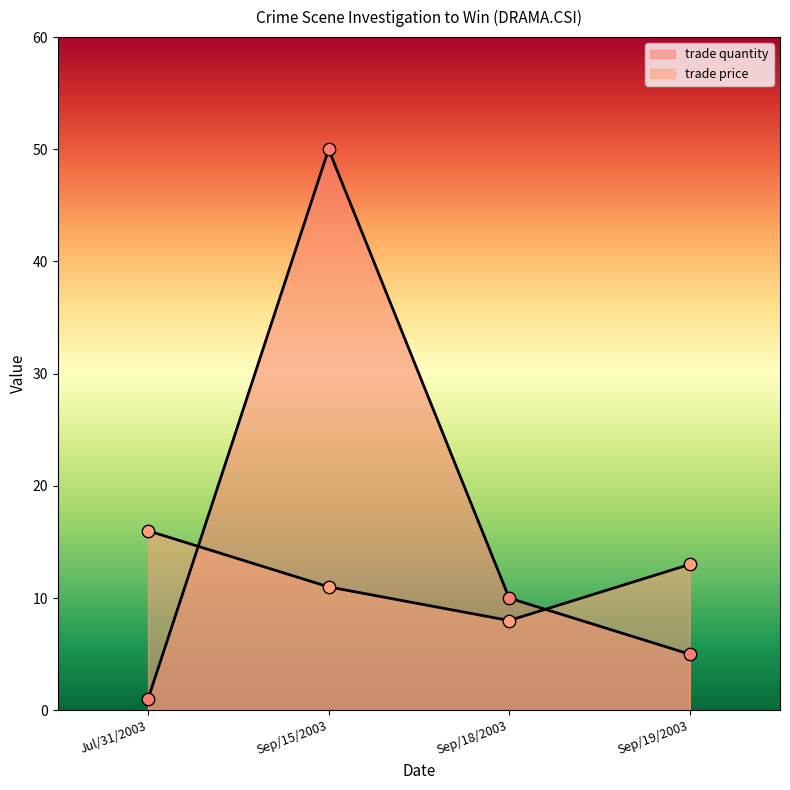

Which series has the largest total across all categories?

trade quantity